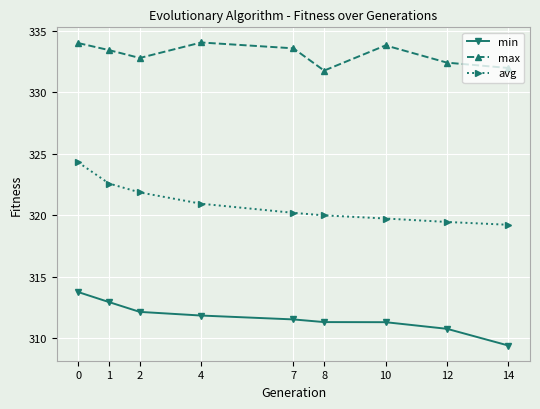

What is the value of the min point at the 9th from the left?

309.4